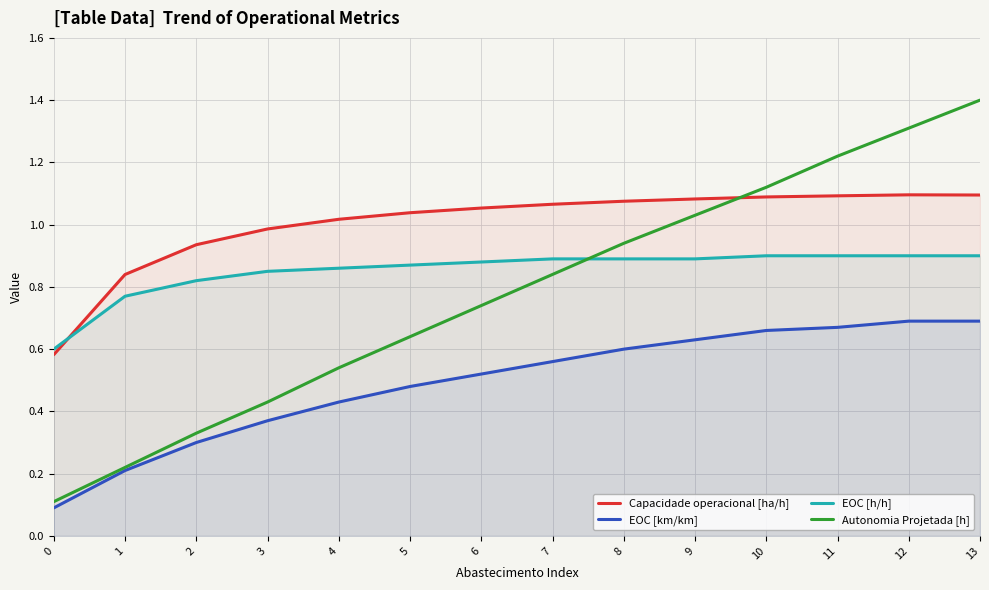

Is the value of EOC [h/h] at 6 greater than the value of Autonomia Projetada [h] at 11?

No